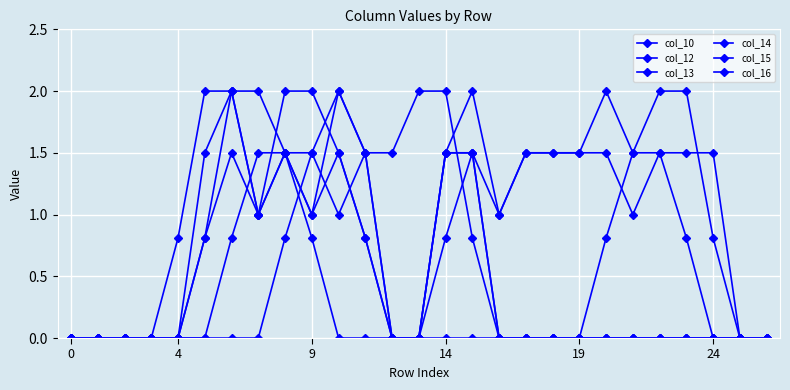

How many distinct data groups are displayed?

6